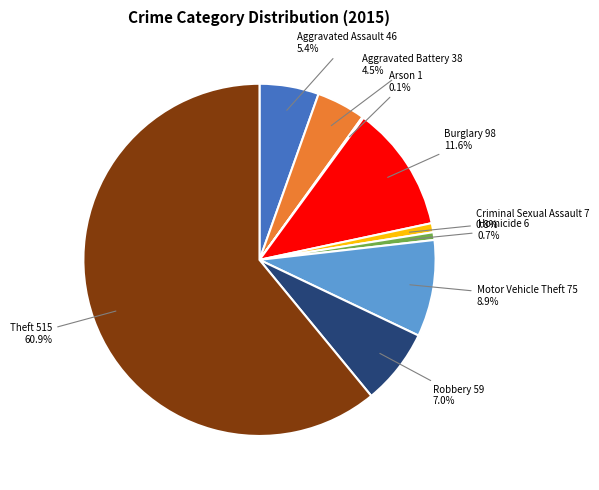

What is the majority slice?

Theft